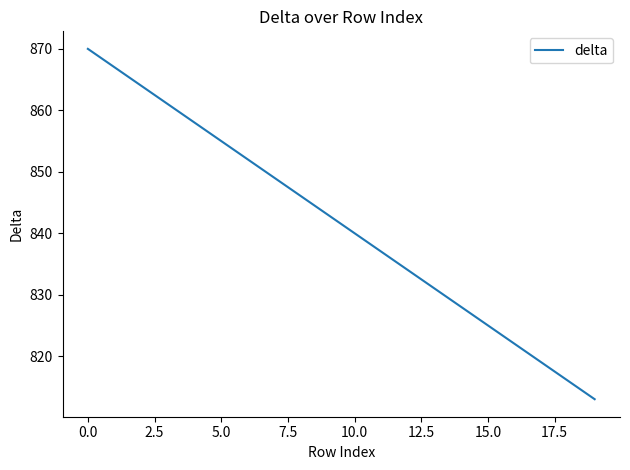

How many lines are shown in the chart?

1